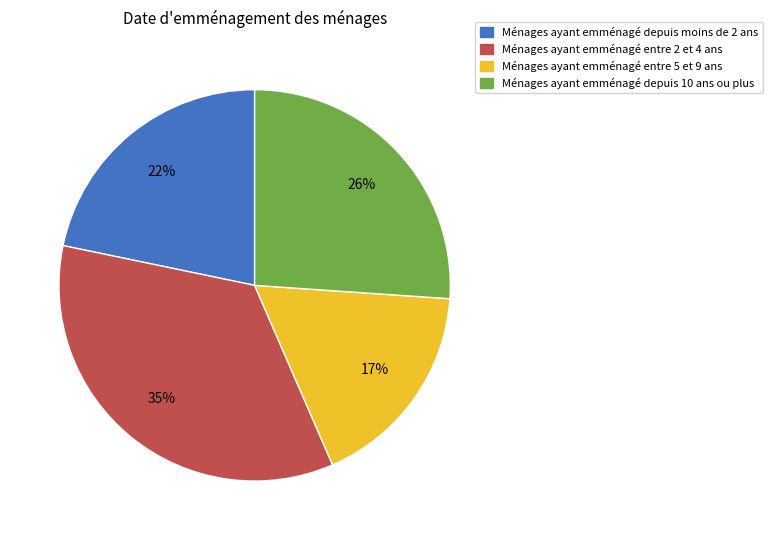

Does any single category account for the majority?

No